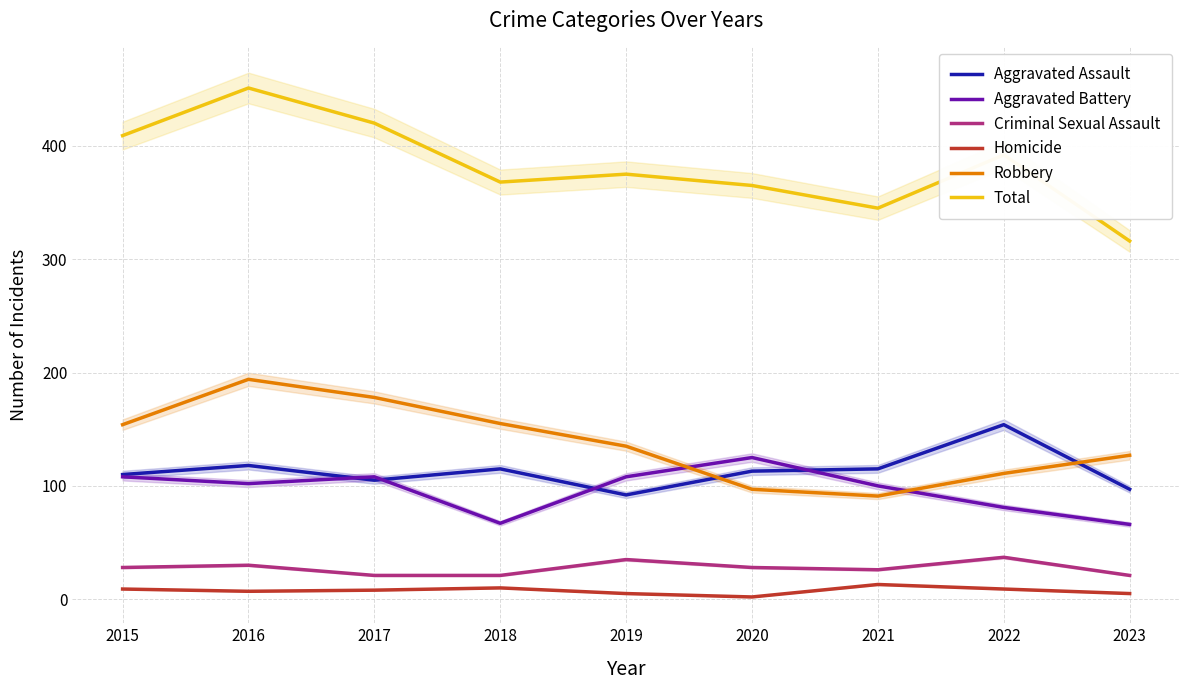

Which series has the largest total across all categories?

Total